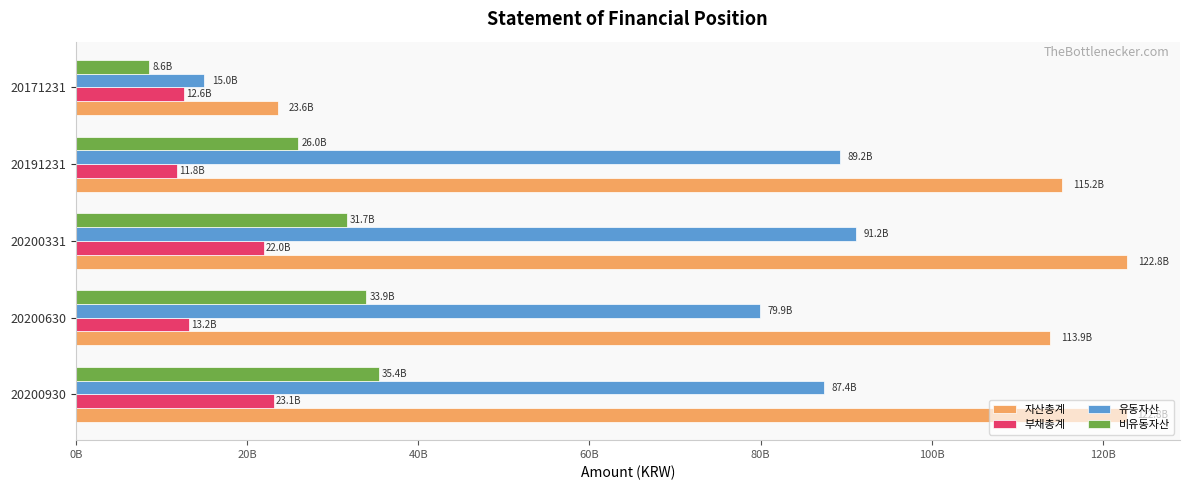

What are all the series names shown in the legend?

자산총계, 부채총계, 유동자산, 비유동자산